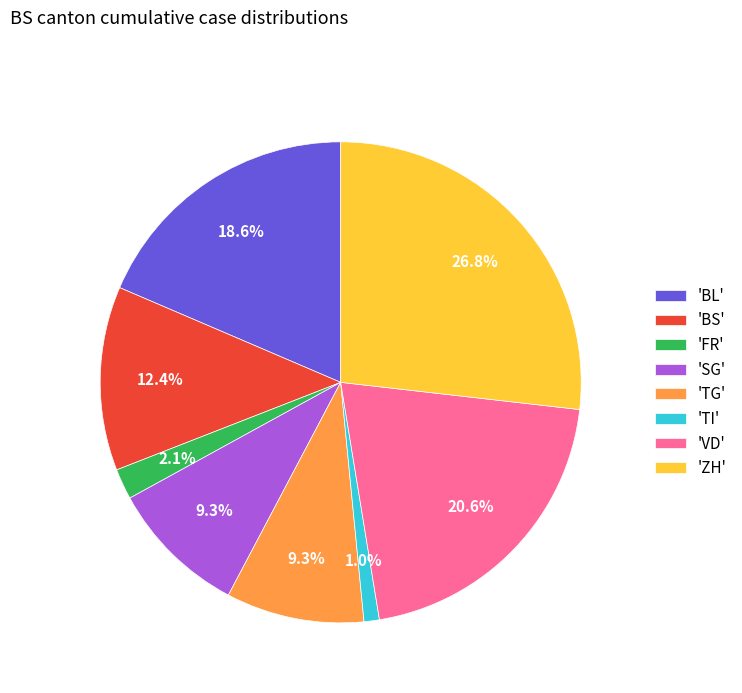

Does 'BS' account for over 50% of the chart?

No